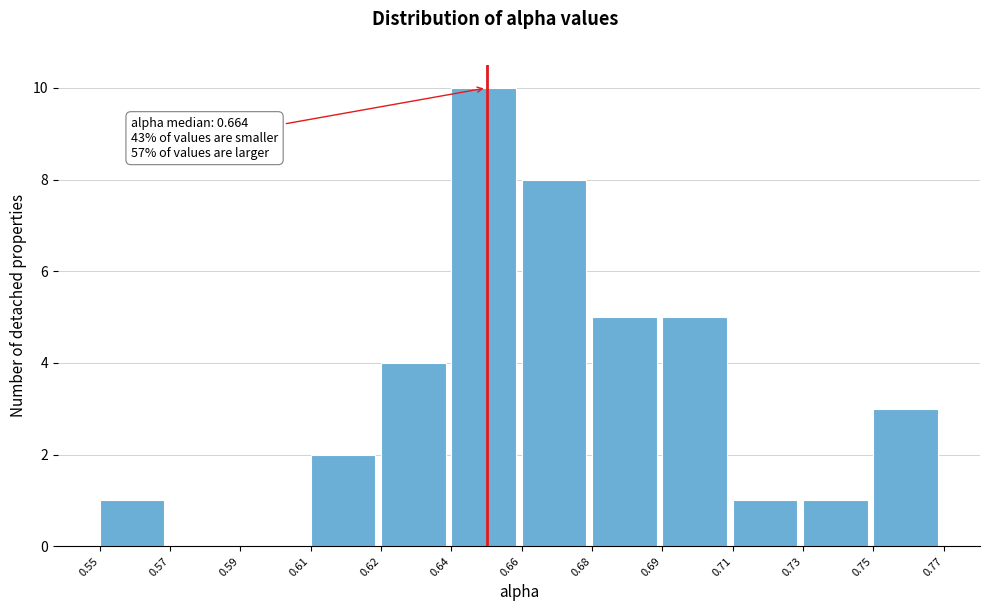

Reading right to left, extract all data points from this chart.

0.75=3	0.73=1	0.71=1	0.69=5	0.68=5	0.66=8	0.64=10	0.62=4	0.61=2	0.59=0	0.57=0	0.55=1